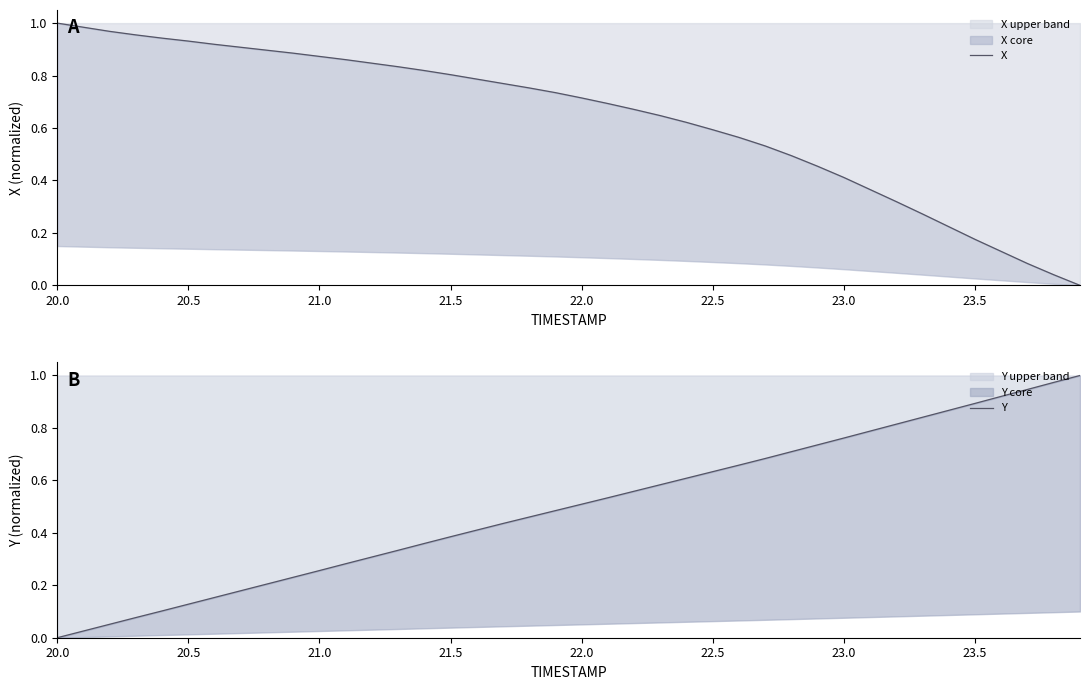

Which category has the lowest value in the Y upper band series?

20.0